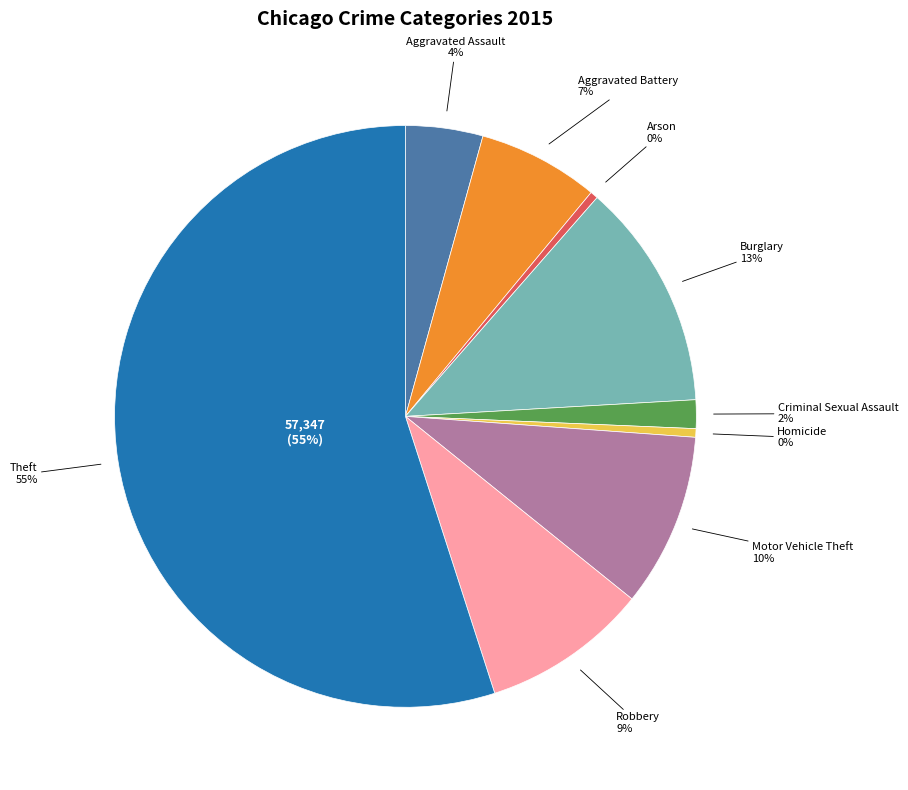

The Aggravated Battery slice represents 7% of the pie. True or false?

True